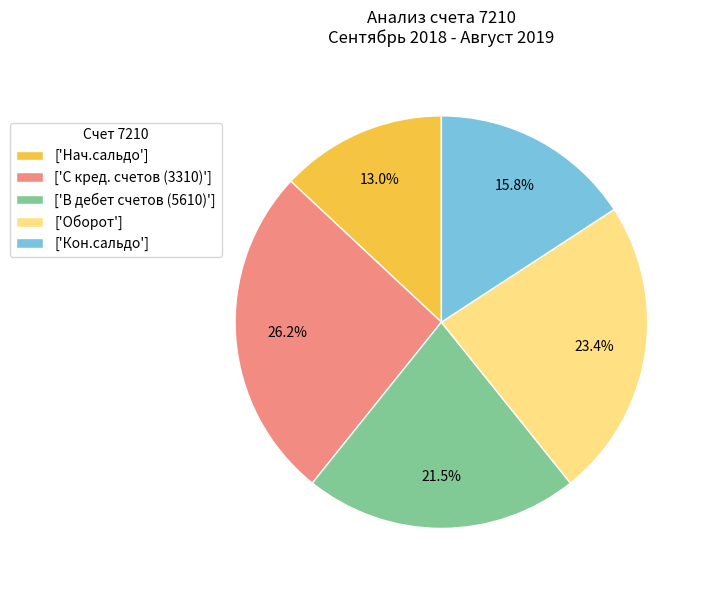

Between ['С кред. счетов (3310)'] and ['Кон.сальдо'], which is larger?

['С кред. счетов (3310)']